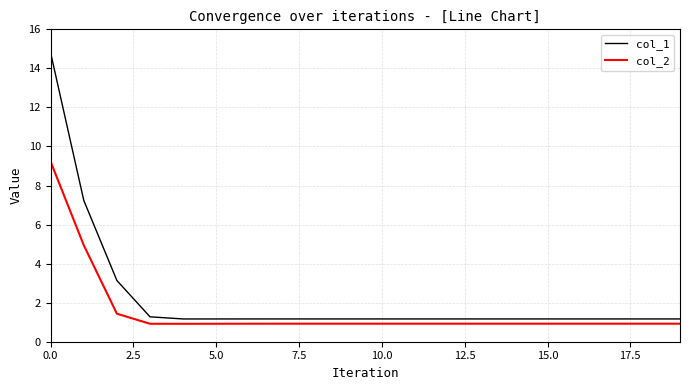

List the series in order of their overall mean, highest first.

col_1, col_2